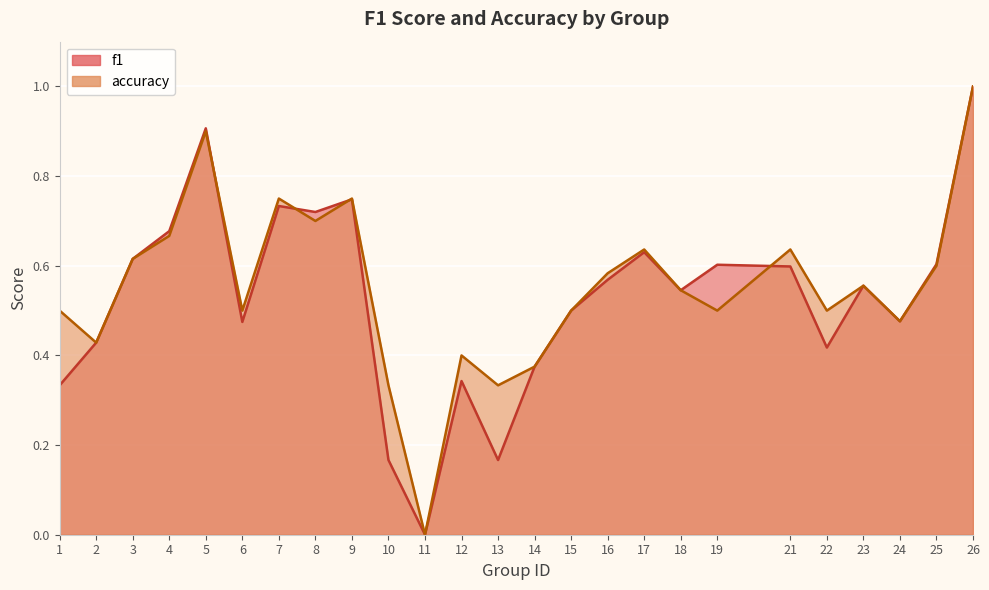

Reading left to right, extract all data points from this chart.

f1: 0.3	0.4	0.6	0.7	0.9	0.5	0.7	0.7	0.7	0.2	0.0	0.3	0.2	0.4	0.5	0.6	0.6	0.5	0.6	0.6	0.4	0.6	0.5	0.6	1.0
accuracy: 0.5	0.4	0.6	0.7	0.9	0.5	0.8	0.7	0.8	0.3	0.0	0.4	0.3	0.4	0.5	0.6	0.6	0.5	0.5	0.6	0.5	0.6	0.5	0.6	1.0